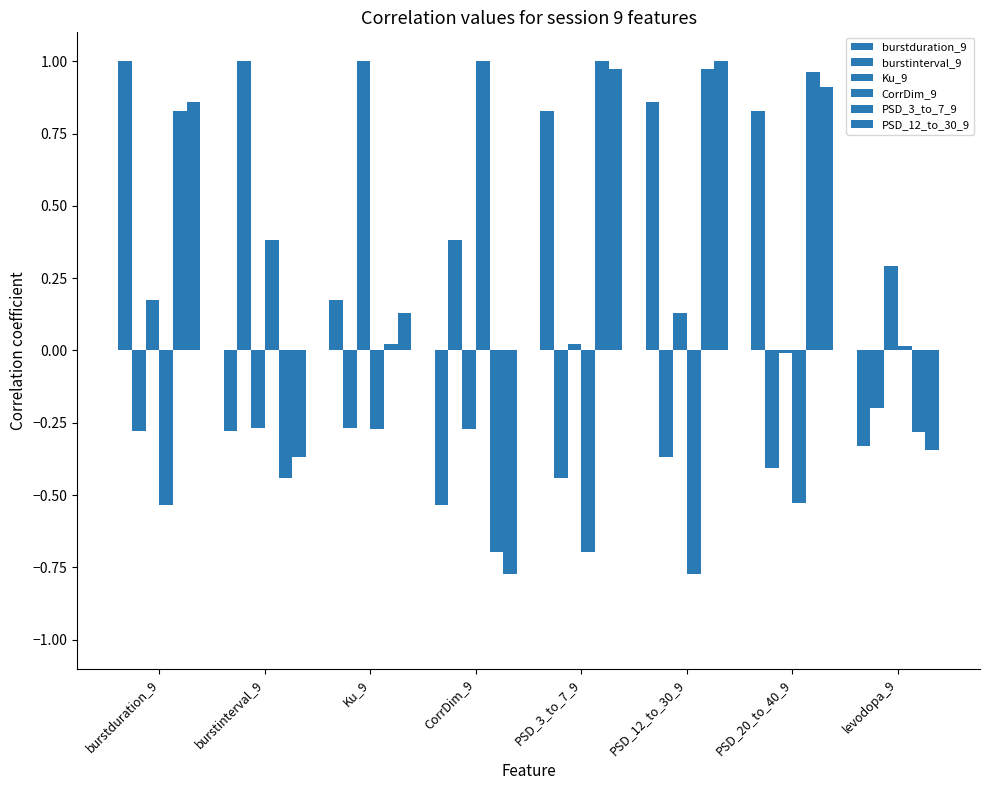

What is the lowest value of the CorrDim_9 series?

-0.8